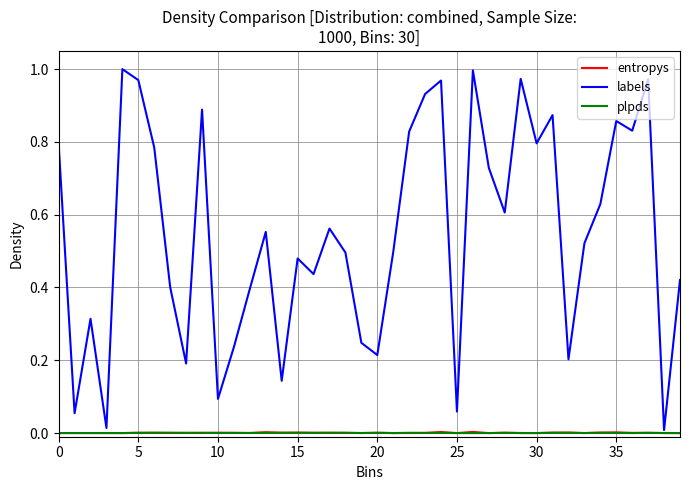

Which series has the widest spread of values?

labels